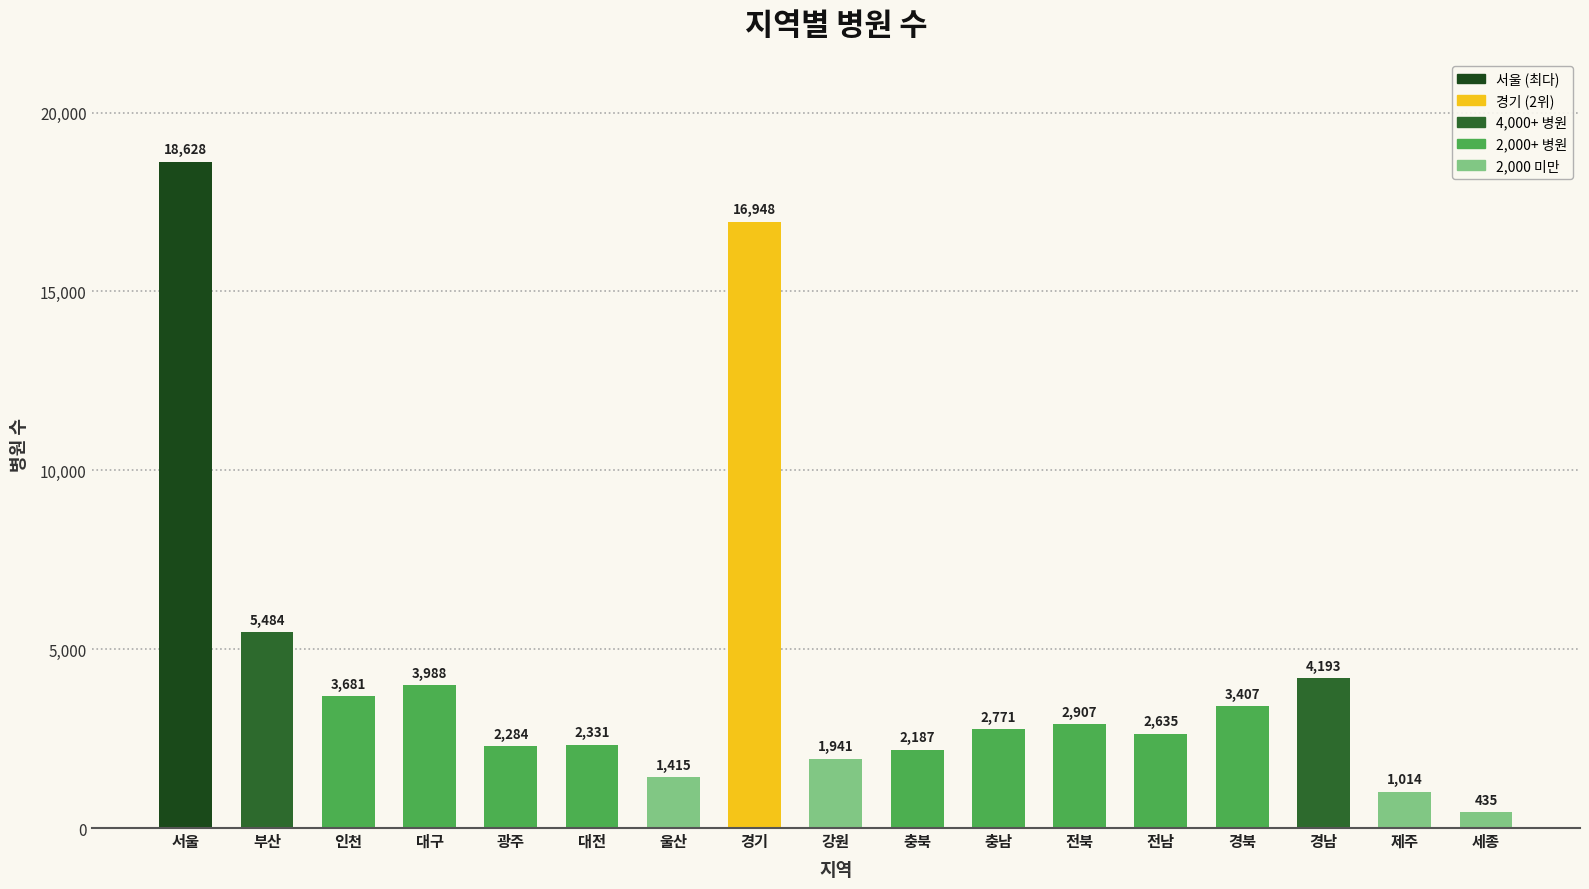

Which has a higher value, 경북 or 부산?

부산